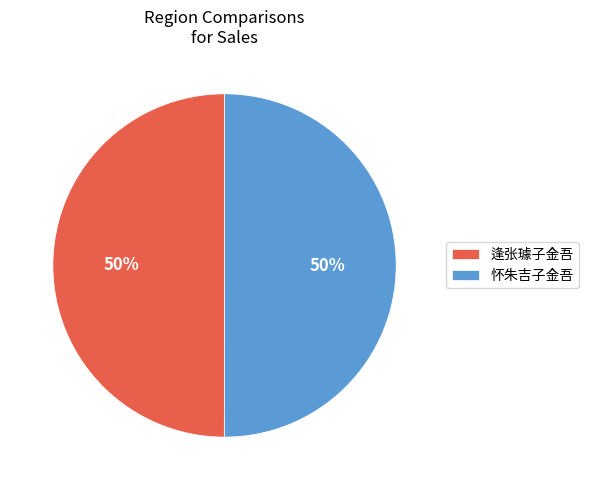

What percentage is the 逢张璩子金吾 slice, to the nearest percent?

50%